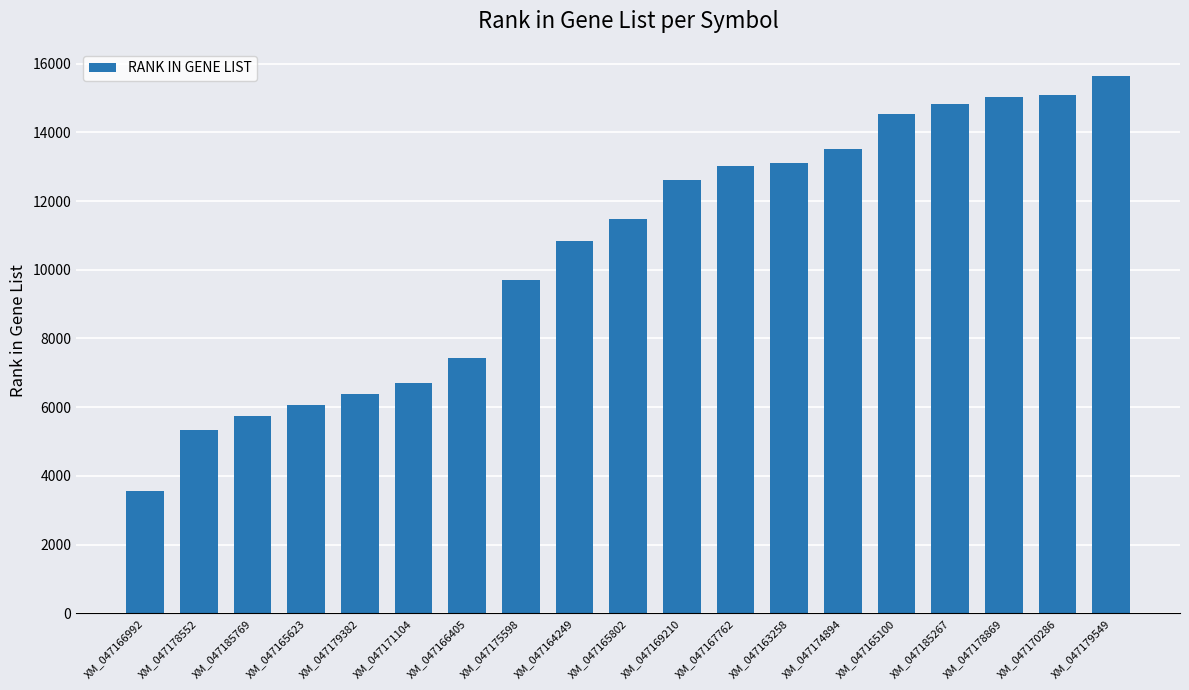

What is the value of the 15th bar from the left?

14545